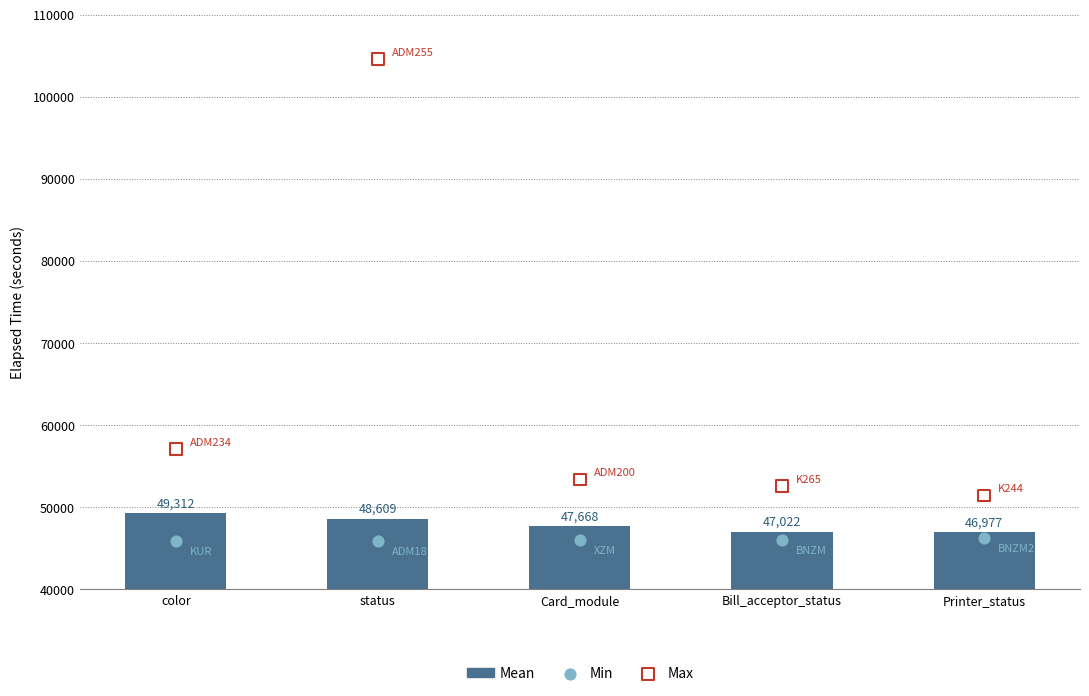

Which series has the largest Y range (max minus min)?

Max